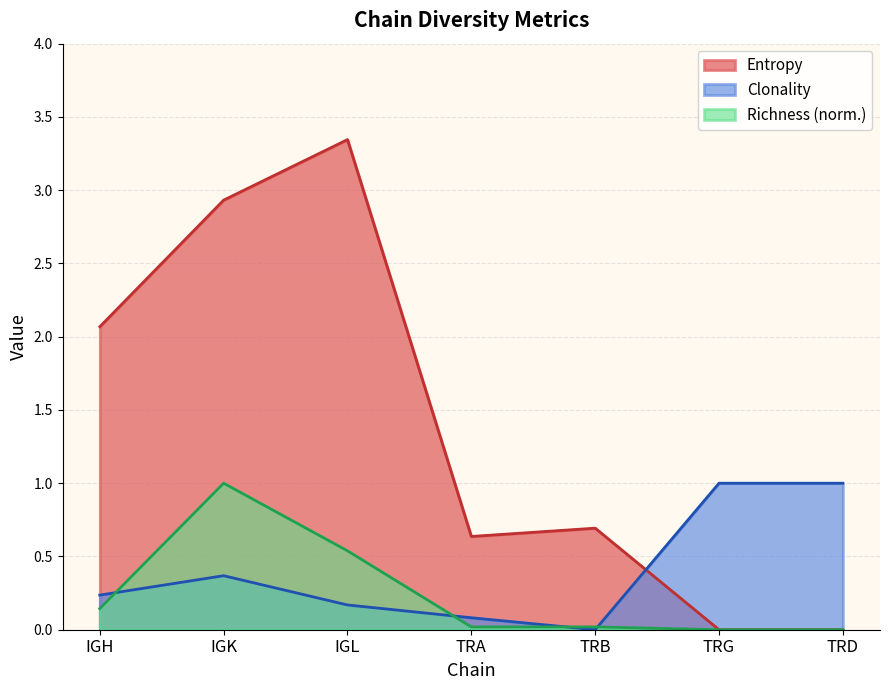

What is the spread (max minus min) of values at TRB?

0.7